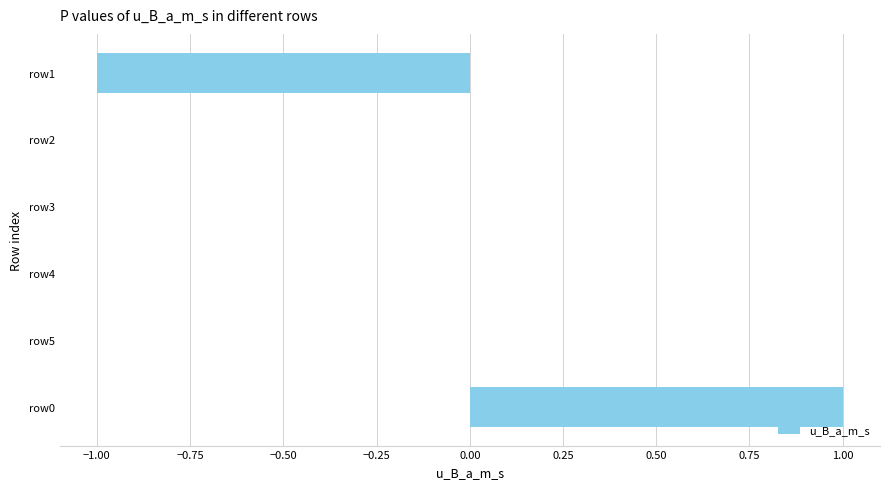

Reading bottom to top, list all the values displayed in this chart.

row0=1	row5=0	row4=0	row3=0	row2=0	row1=-1